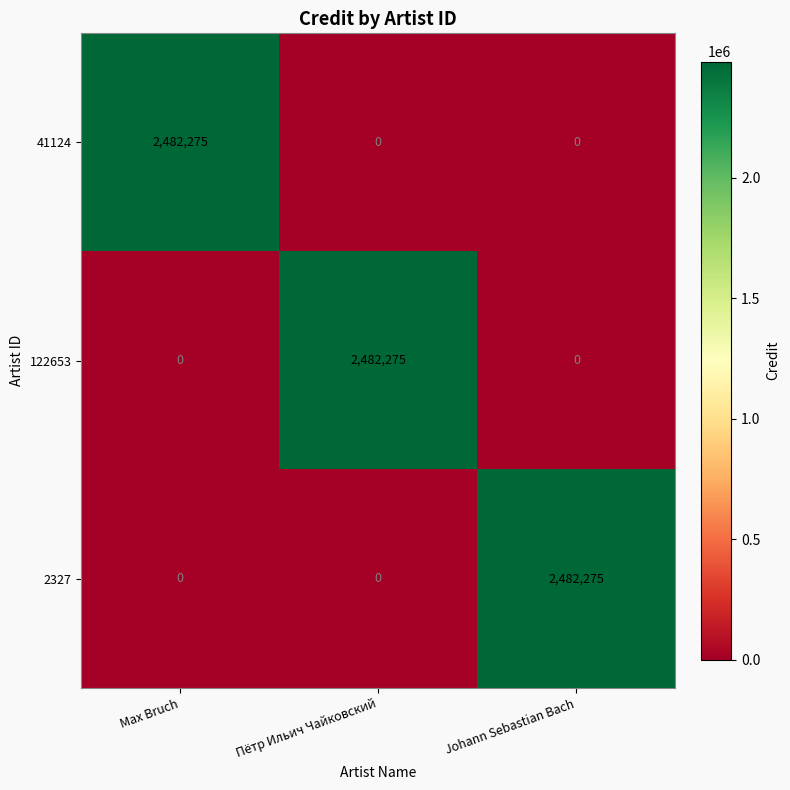

What is the highest value of the 122653 series?

2482275